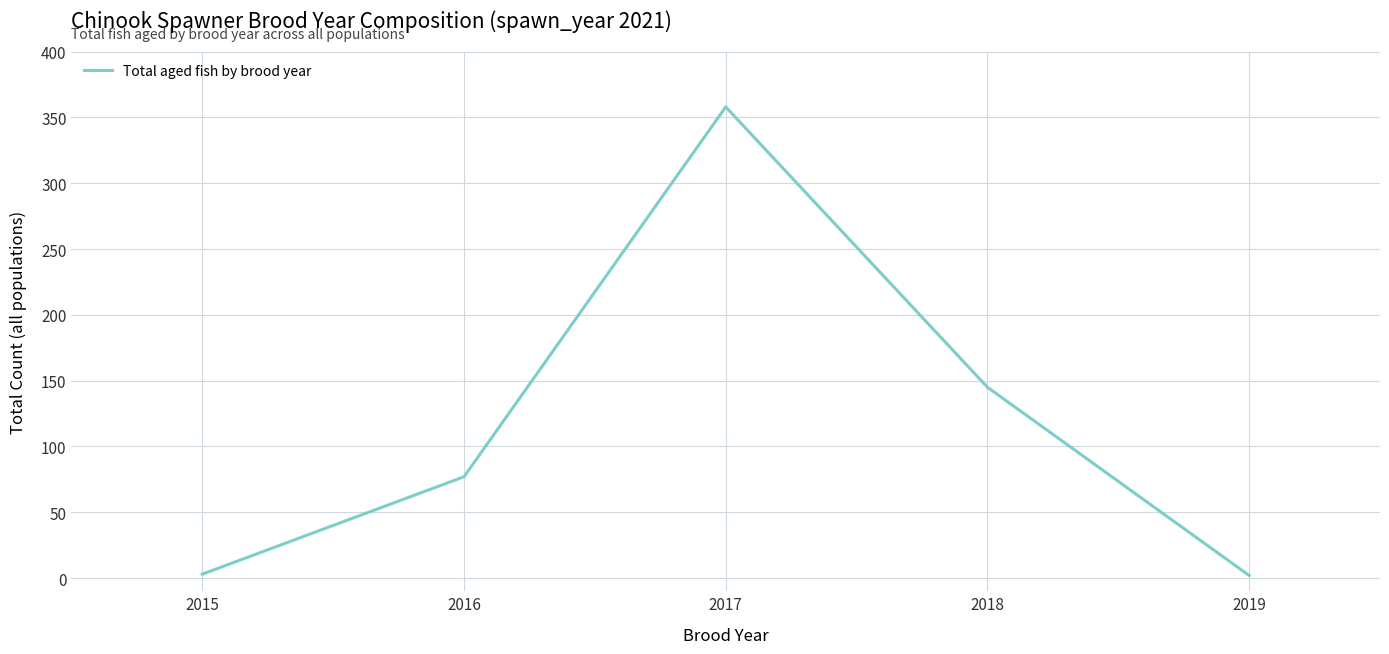

What is the smallest value displayed?

2